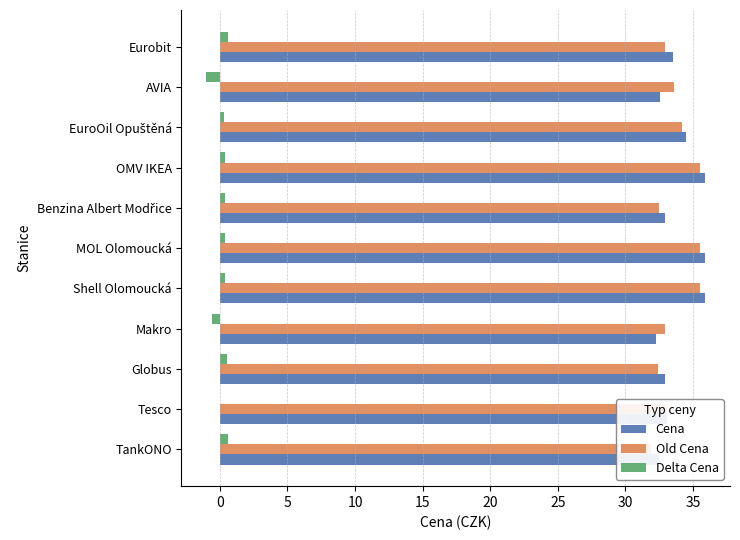

Which series has the largest range (max minus min)?

Cena